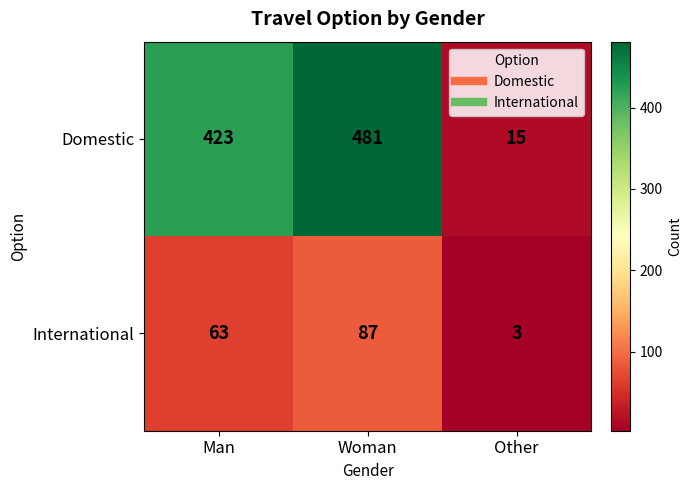

What is the difference between the highest and lowest values at Man?

360